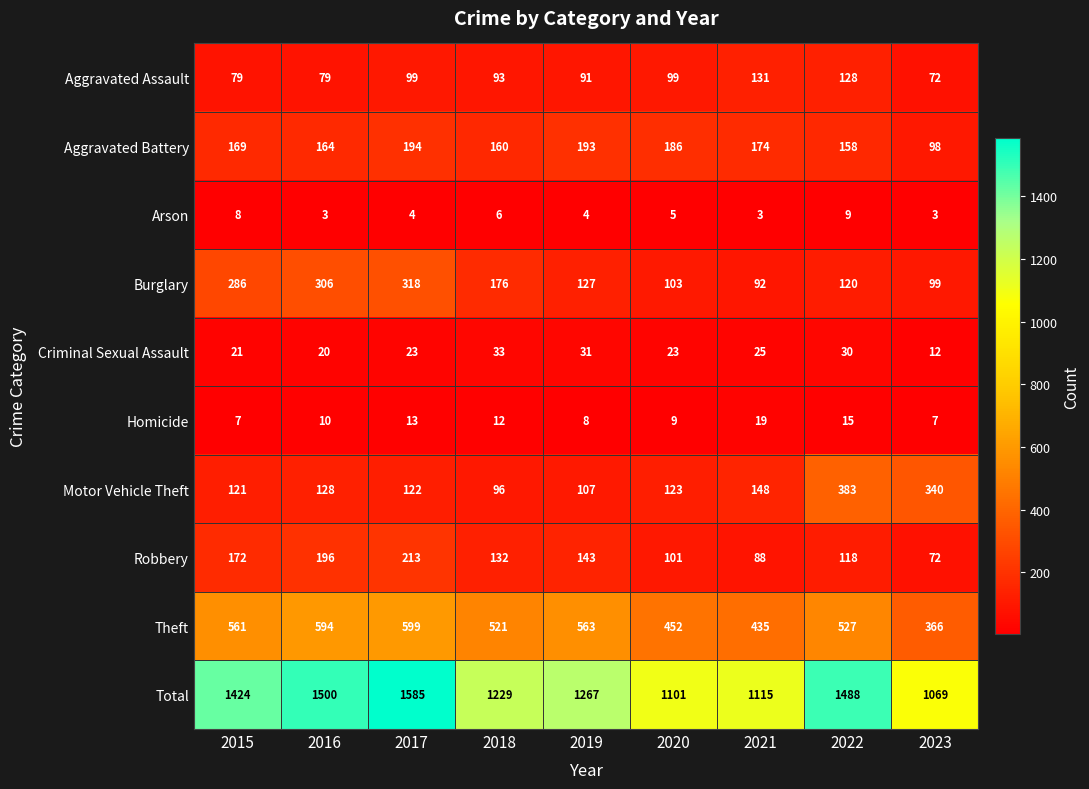

At which label does Arson first exceed 4?

2015